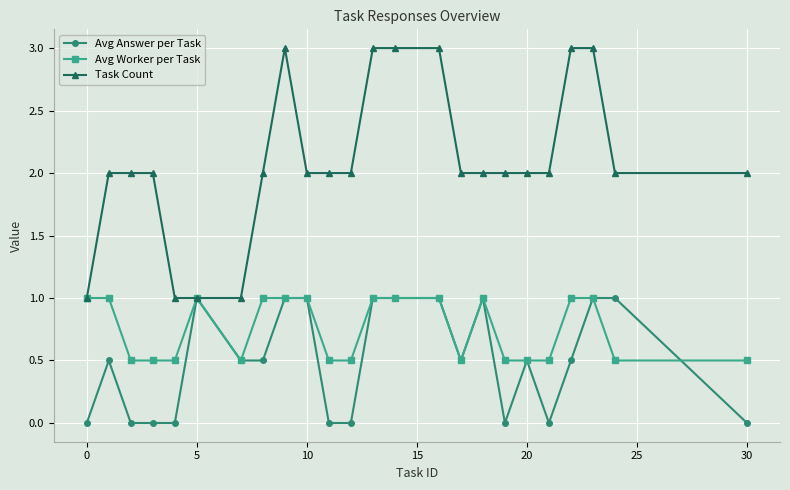

What is the lowest value of the Avg Worker per Task series?

0.5